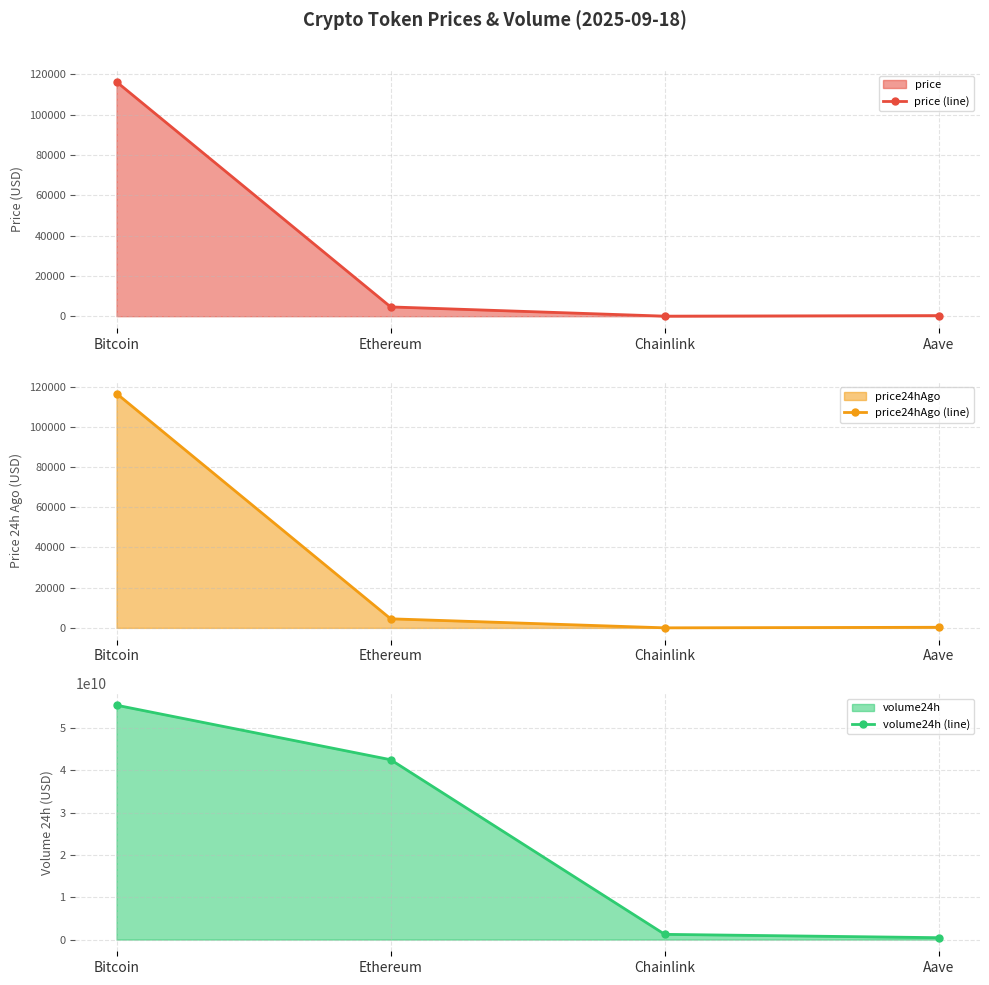

What is the label of the 3rd point from the left?

Chainlink